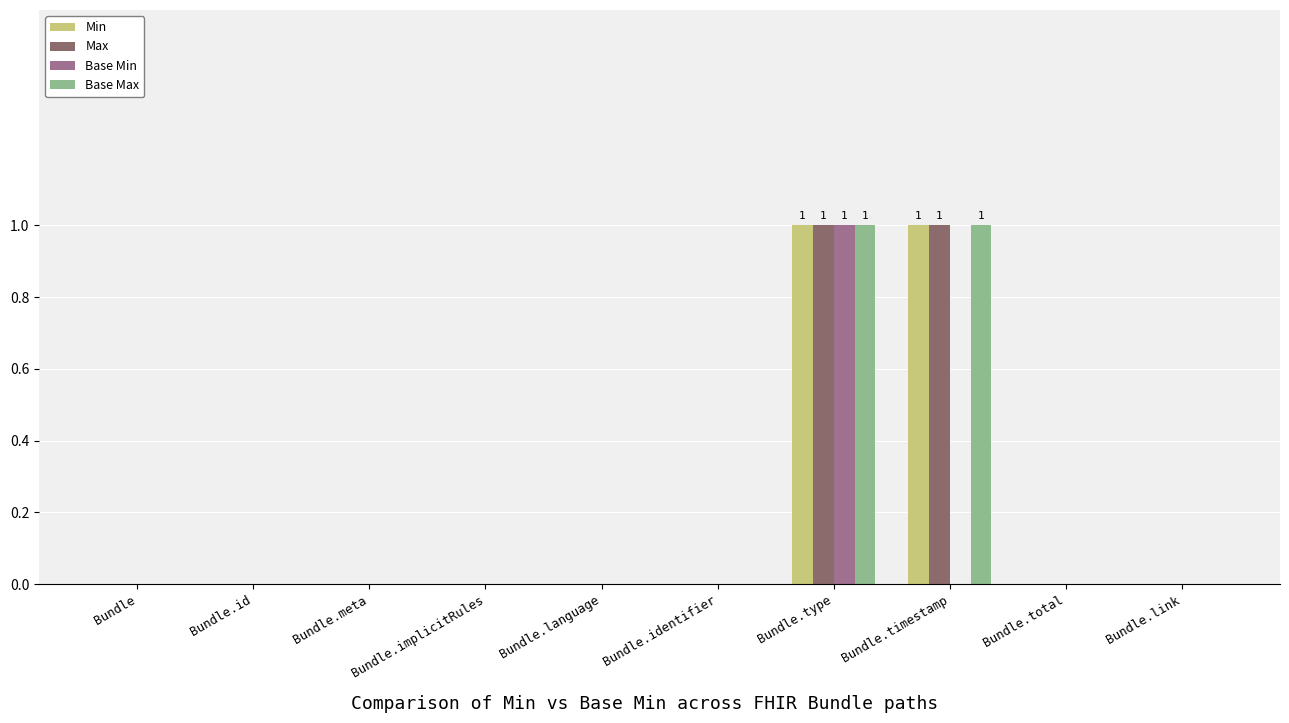

True or false: Base Max has a value of 0 at Bundle.id.

True